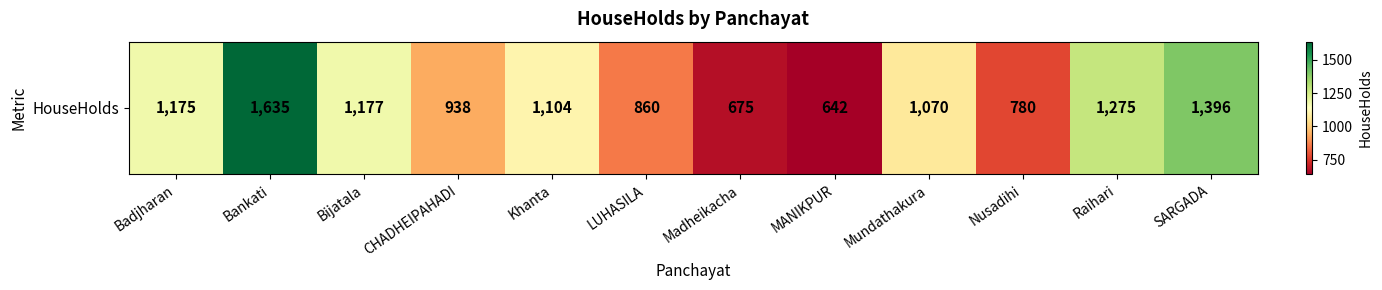

Reading right to left, list all the values displayed in this chart.

SARGADA=1396	Raihari=1275	Nusadihi=780	Mundathakura=1070	MANIKPUR=642	Madheikacha=675	LUHASILA=860	Khanta=1104	CHADHEIPAHADI=938	Bijatala=1177	Bankati=1635	Badjharan=1175